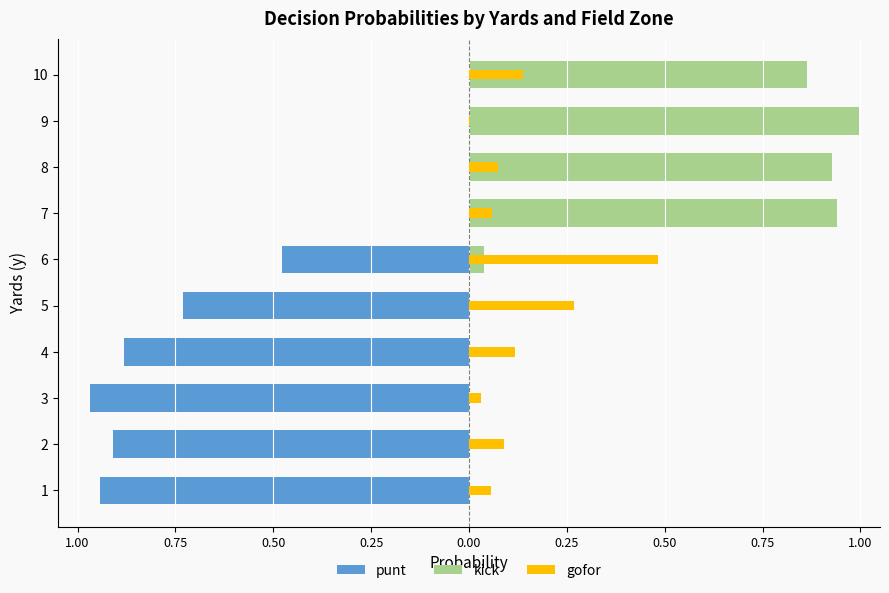

List the series in order of their overall mean, lowest first.

punt, gofor, kick